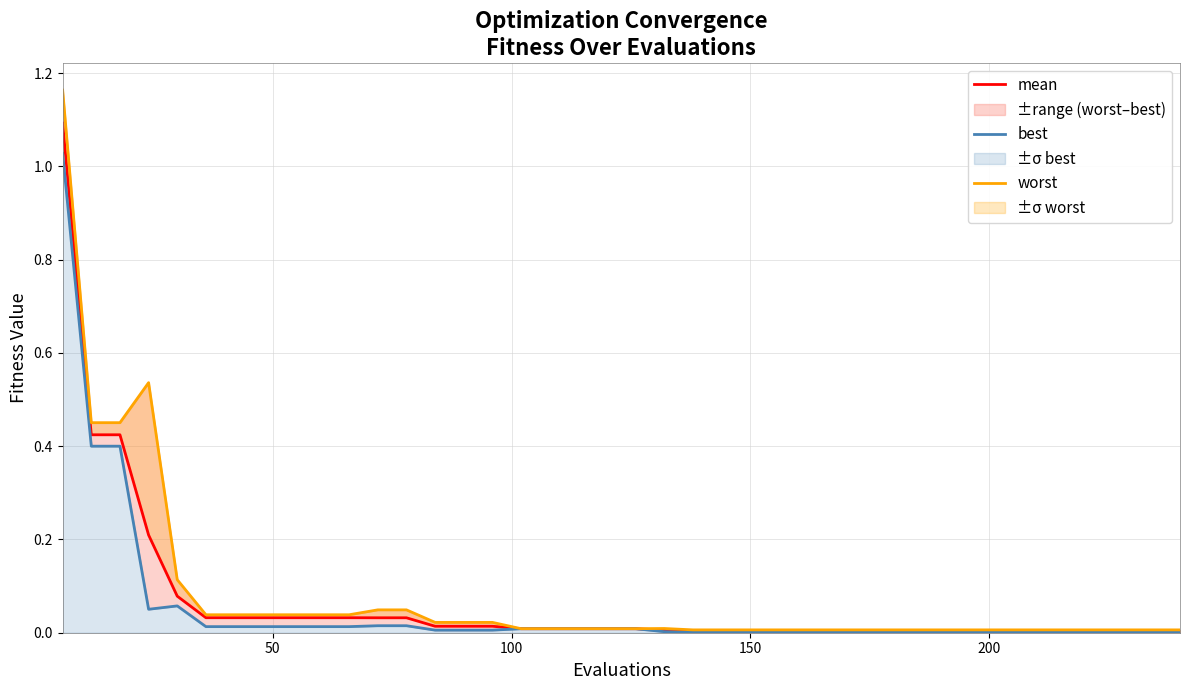

Reading left to right, list all the values displayed in this chart.

mean: 1.1	0.4	0.4	0.2	0.1	0.0	0.0	0.0	0.0	0.0	0.0	0.0	0.0	0.0	0.0	0.0	0.0	0.0	0.0	0.0	0.0	0.0	0.0	0.0	0.0	0.0	0.0	0.0	0.0	0.0	0.0	0.0	0.0	0.0	0.0	0.0	0.0	0.0	0.0	0.0
best: 1.0	0.4	0.4	0.1	0.1	0.0	0.0	0.0	0.0	0.0	0.0	0.0	0.0	0.0	0.0	0.0	0.0	0.0	0.0	0.0	0.0	0.0	0.0	0.0	0.0	0.0	0.0	0.0	0.0	0.0	0.0	0.0	0.0	0.0	0.0	0.0	0.0	0.0	0.0	0.0
worst: 1.2	0.5	0.5	0.5	0.1	0.0	0.0	0.0	0.0	0.0	0.0	0.0	0.0	0.0	0.0	0.0	0.0	0.0	0.0	0.0	0.0	0.0	0.0	0.0	0.0	0.0	0.0	0.0	0.0	0.0	0.0	0.0	0.0	0.0	0.0	0.0	0.0	0.0	0.0	0.0